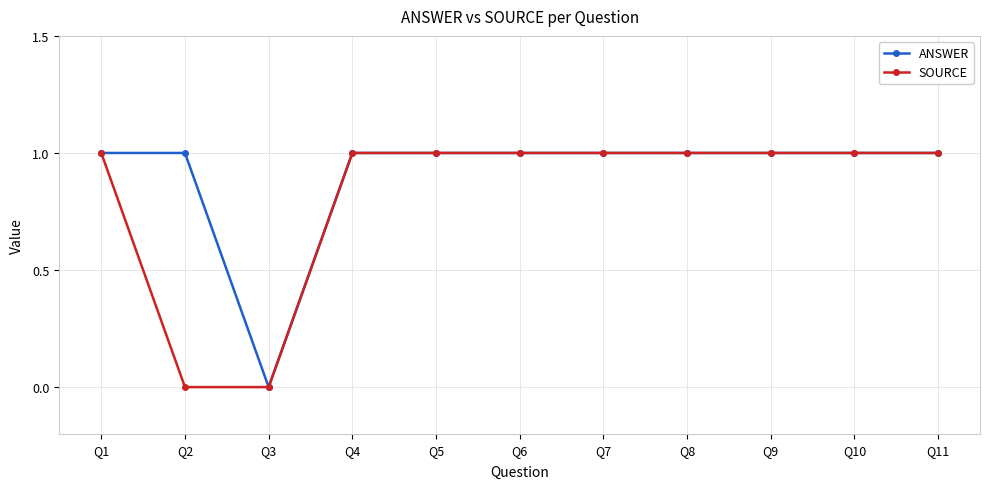

Which series changed the most between Q2 and Q3?

ANSWER